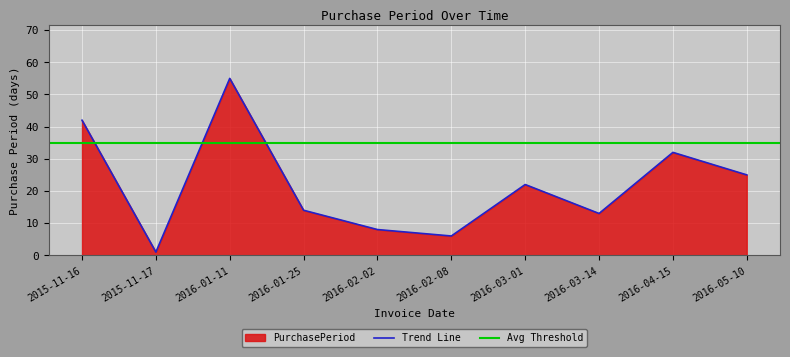

What is the smallest value displayed?

1